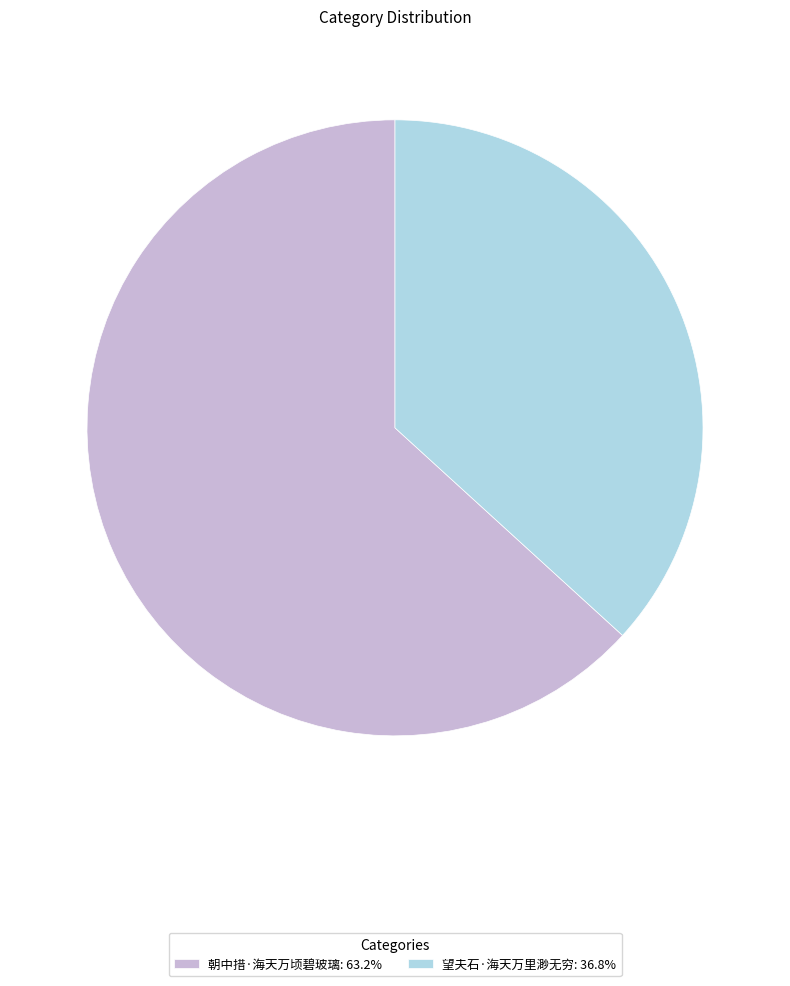

Approximately how many times larger is the value at 朝中措·海天万顷碧玻璃: 63.2% compared to 望夫石·海天万里渺无穷: 36.8%?

1.7